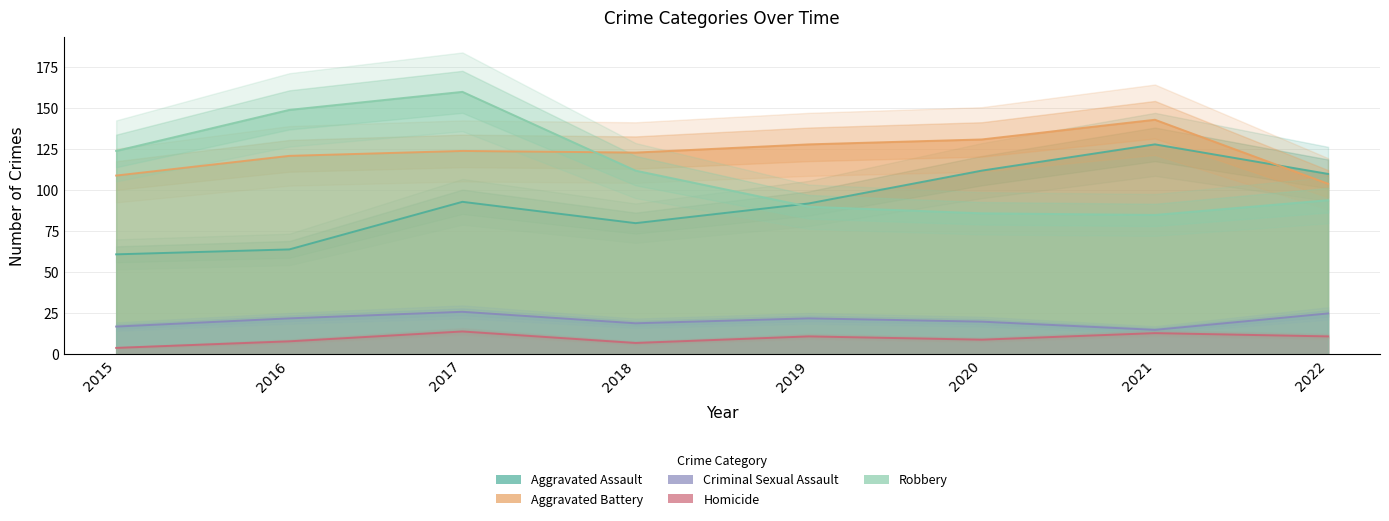

Read the Aggravated Battery value at 2021, to the nearest 5.

145